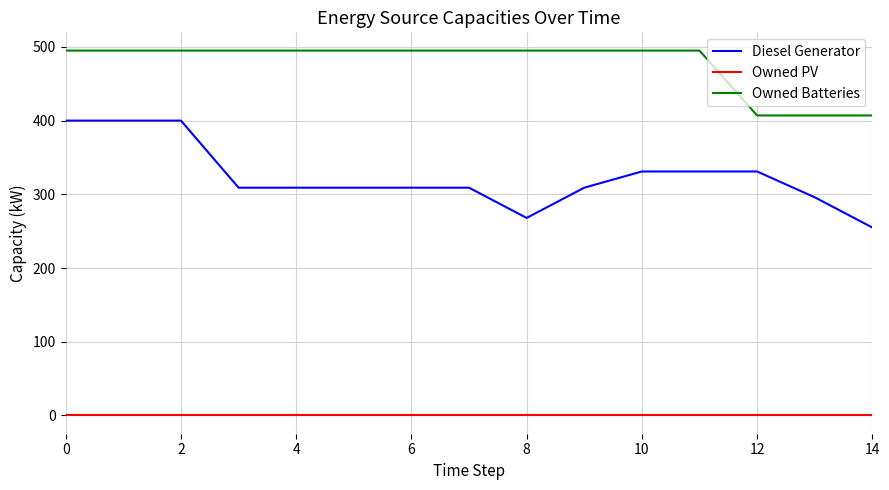

Count the number of data series in this chart.

3